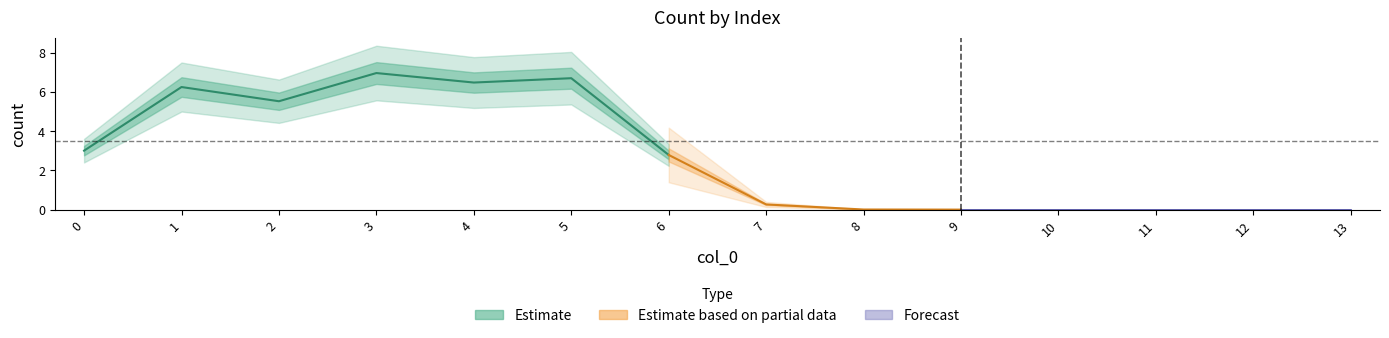

True or false: the data shows 10.2 at 4.

False